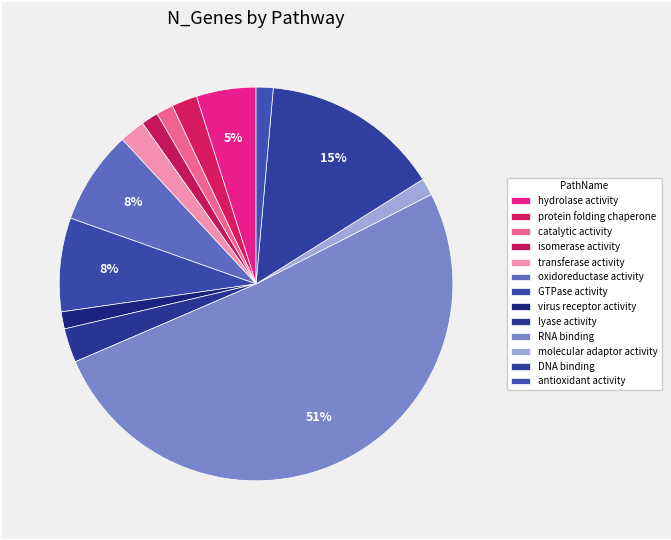

The virus receptor activity slice represents 11% of the pie. True or false?

False